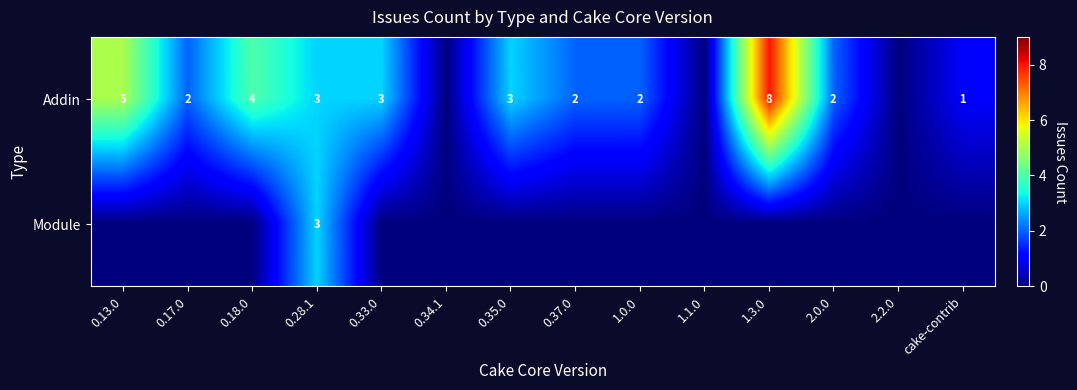

What is the difference between the Addin values at 1.3.0 and 0.33.0?

5